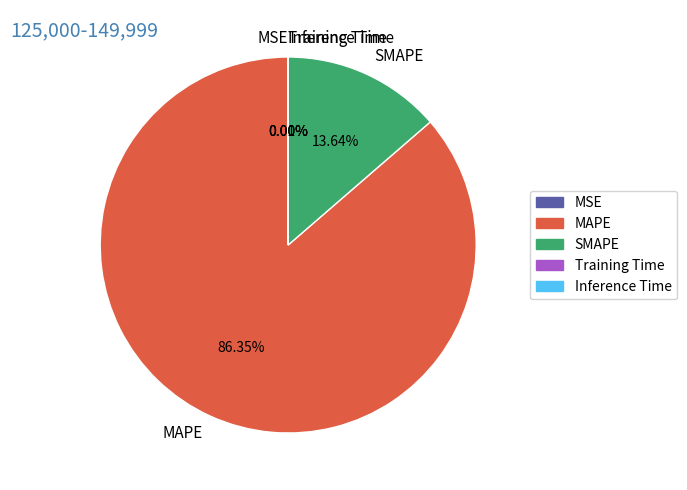

True or false: SMAPE accounts for 25% of the total.

False